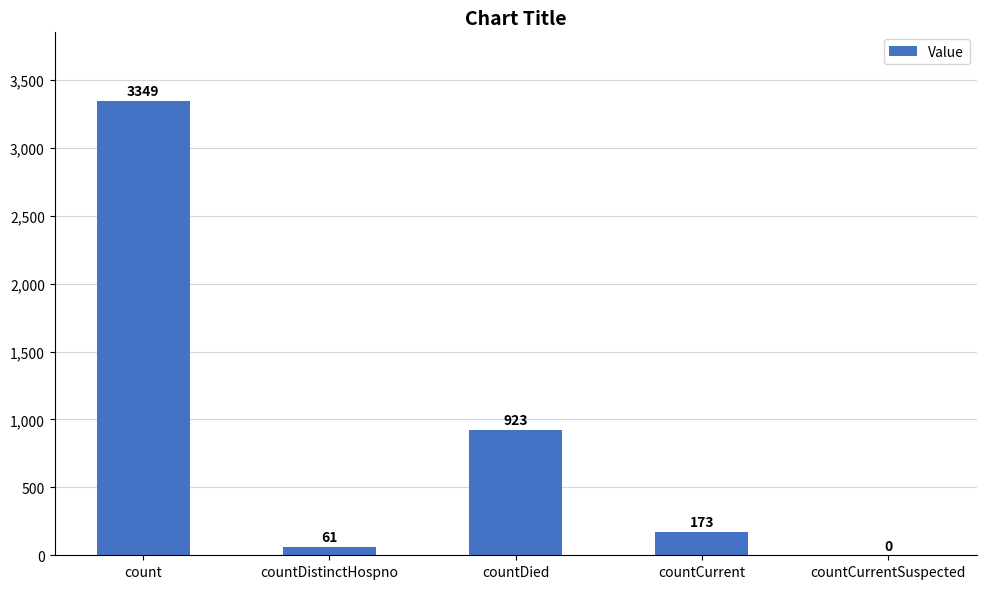

Which has a higher value, count or countDistinctHospno?

count